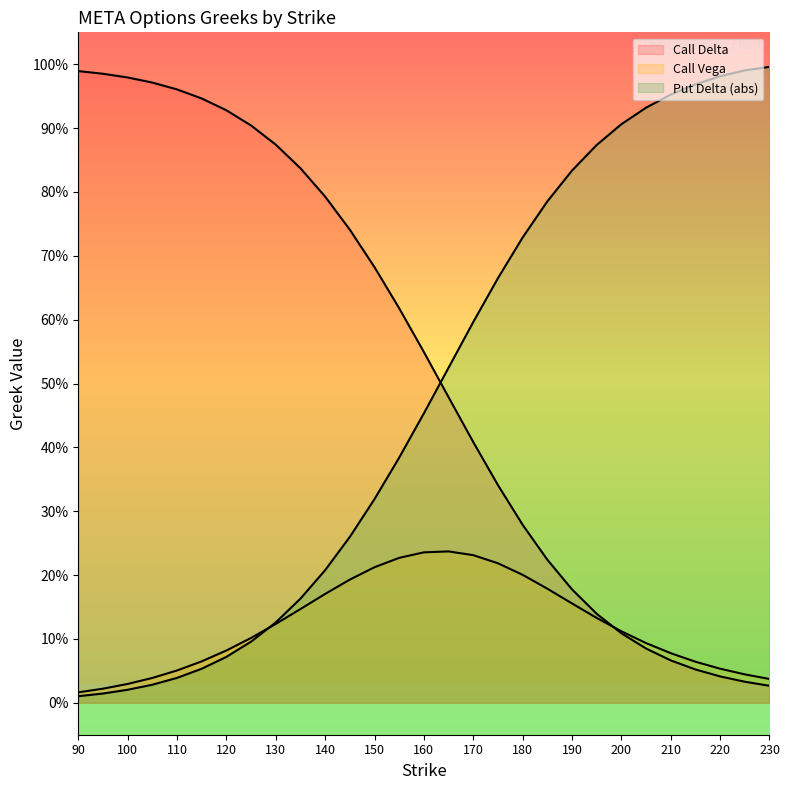

Which series ends up on top after the final intersection of Call Vega and Put Delta (abs)?

Put Delta (abs)